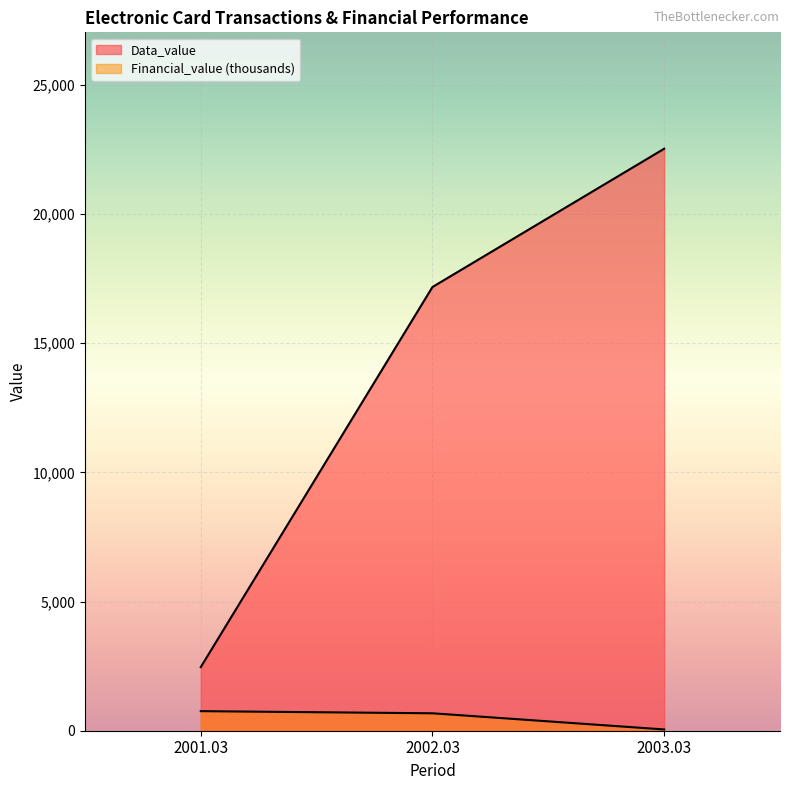

Reading left to right, extract all data points from this chart.

Data_value: 2462.5	17177.2	22530.5
Financial_value: 757.5	674.9	49.6